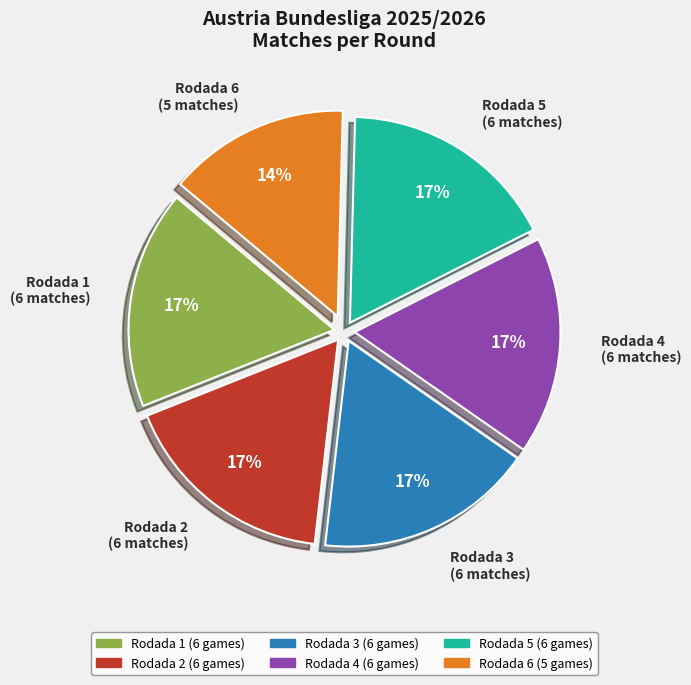

Combined, do Rodada 6 and Rodada 5 account for over 50%?

No